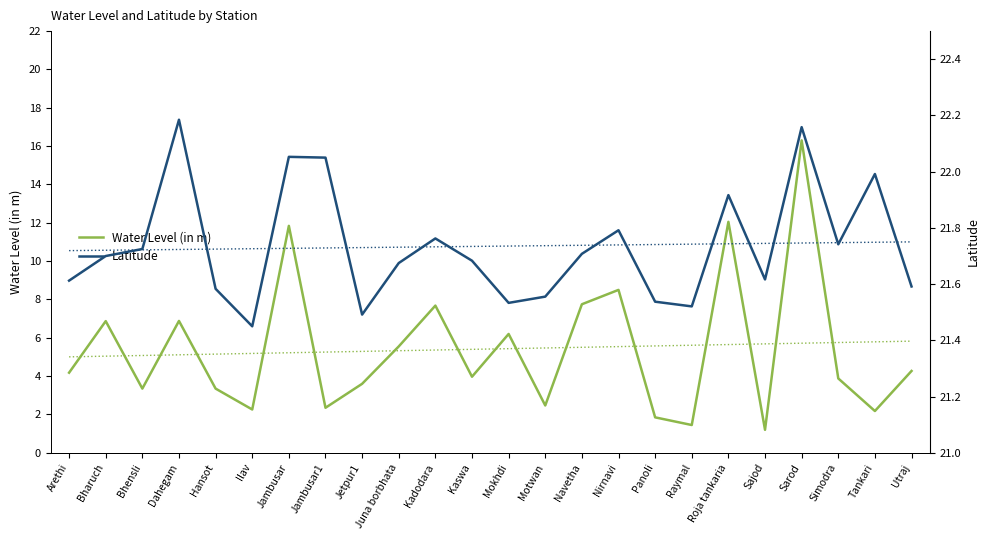

Where does the Water Level (in m) series first go above 4?

Arethi